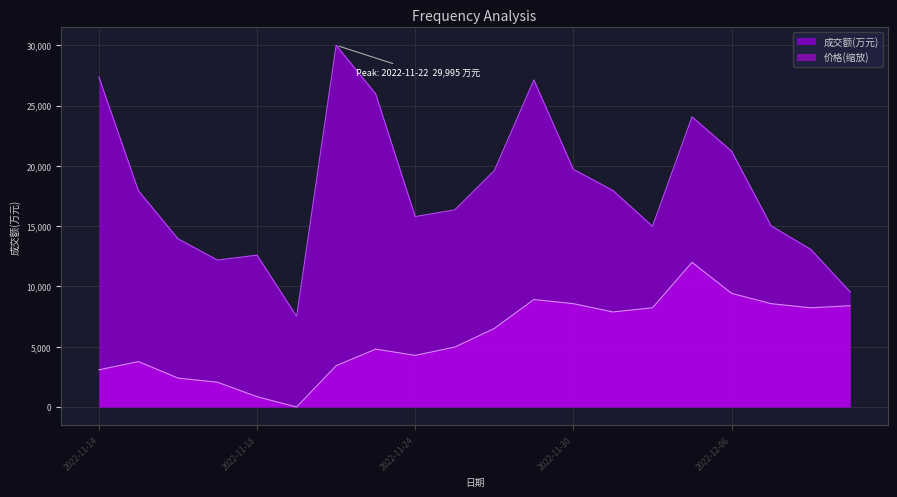

Read the 价格 value at 2022-12-07.

8570.0